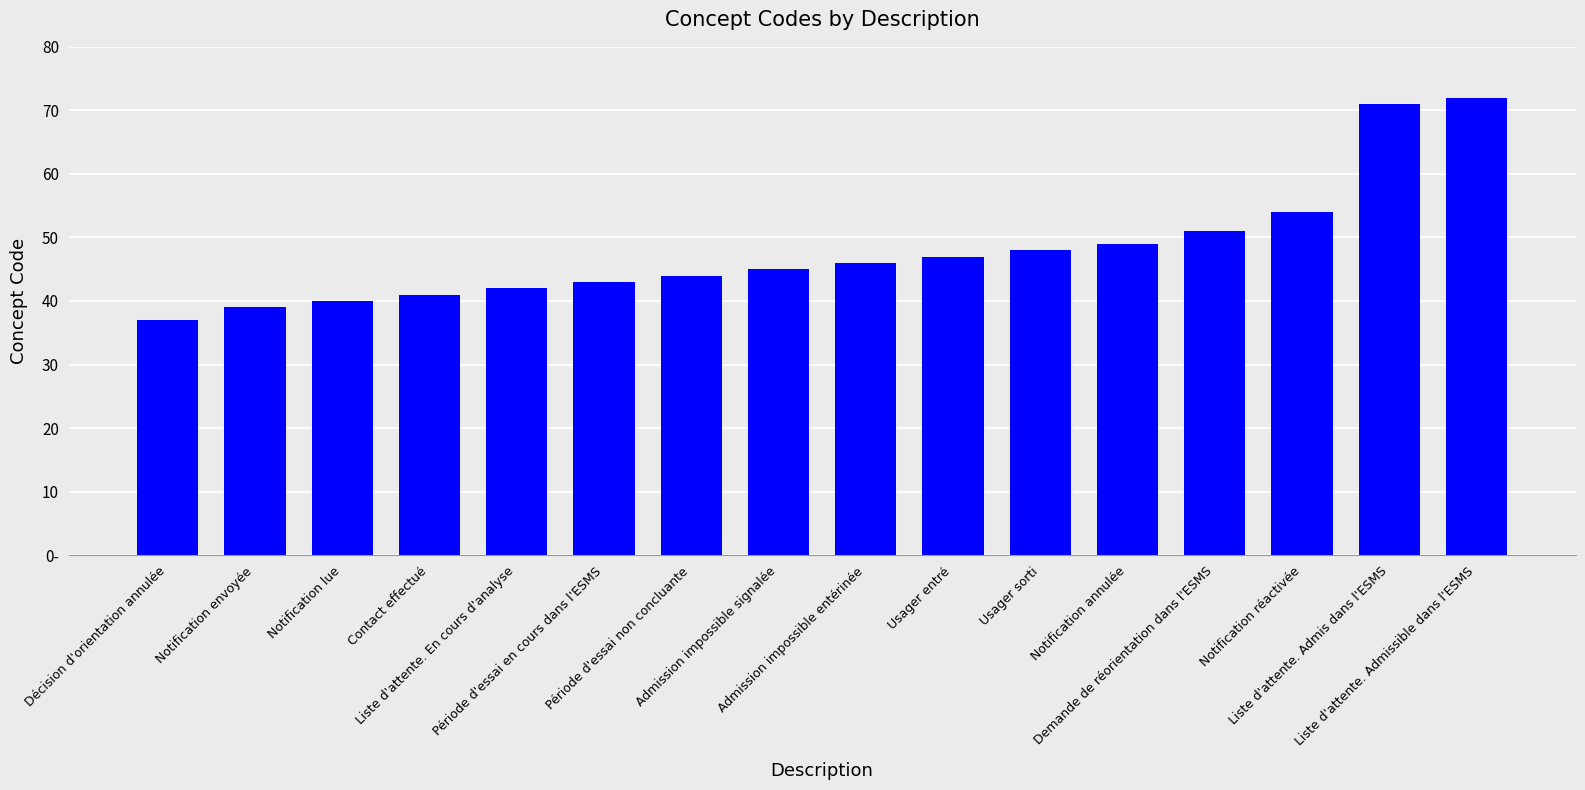

List the labels in order of value, smallest first.

Décision d'orientation annulée, Notification envoyée, Notification lue, Contact effectué, Liste d'attente. En cours d'analyse, Période d'essai en cours dans l'ESMS, Période d'essai non concluante, Admission impossible signalée, Admission impossible entérinée, Usager entré, Usager sorti, Notification annulée, Demande de réorientation dans l'ESMS, Notification réactivée, Liste d'attente. Admis dans l'ESMS, Liste d'attente. Admissible dans l'ESMS